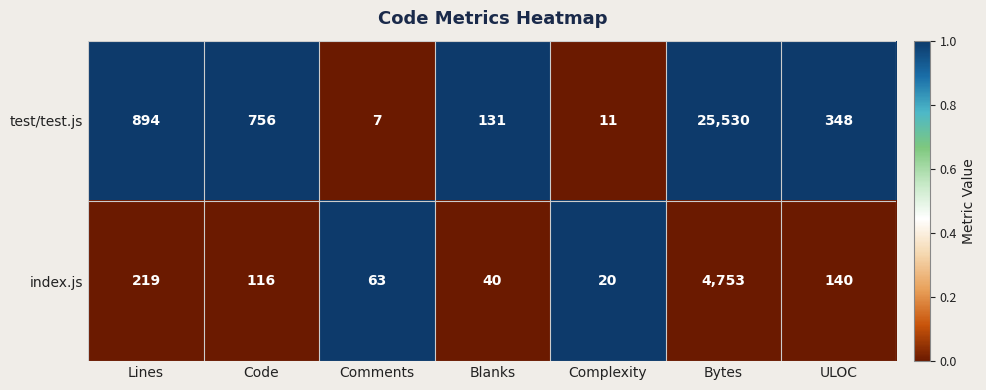

Reading right to left, what are all the values shown in this chart?

test/test.js: 348	25530	11	131	7	756	894
index.js: 140	4753	20	40	63	116	219